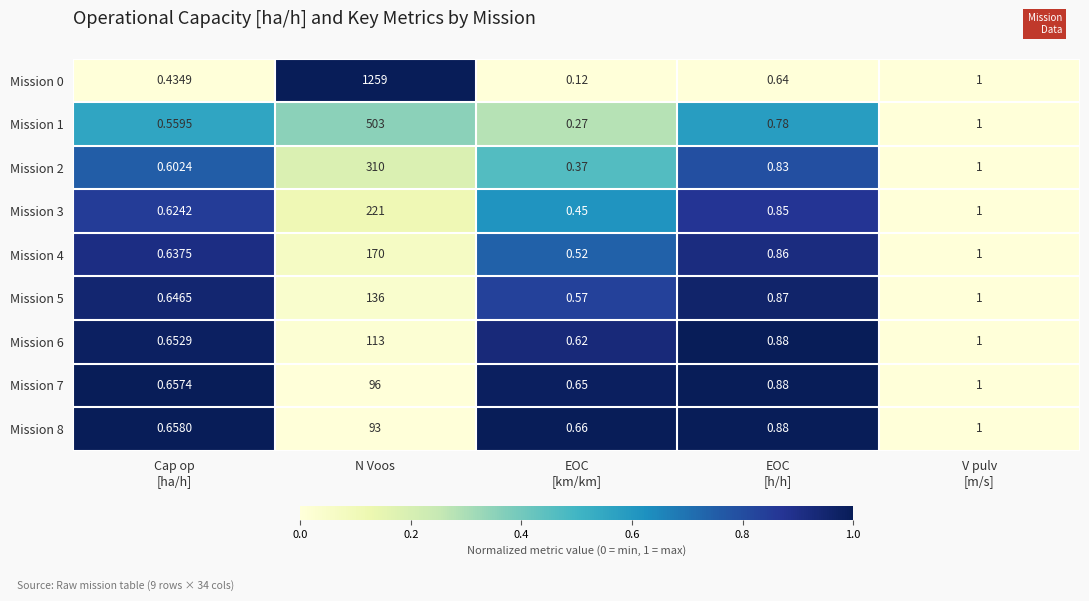

Which series changed the most between N Voos and EOC
[h/h]?

Mission 0